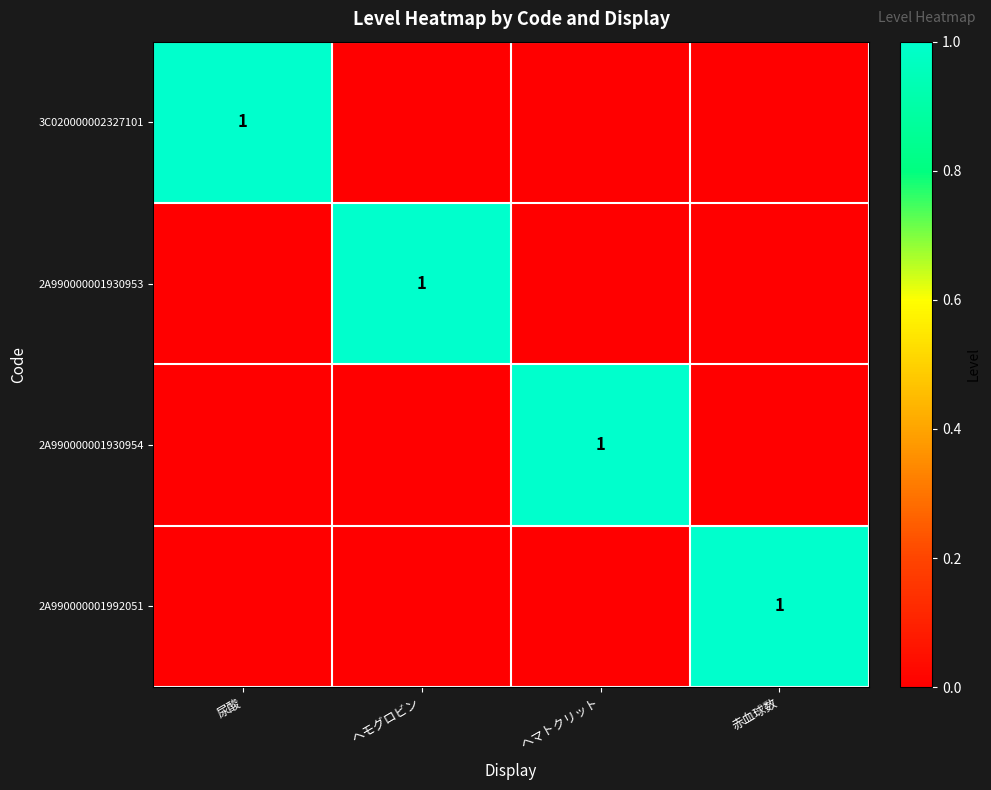

How many values in the 2A990000001992051 series exceed 0?

1